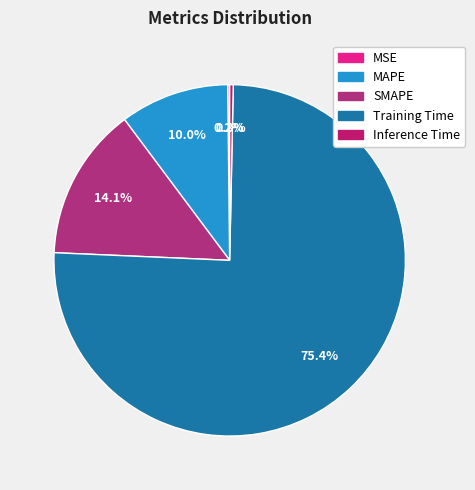

What percentage is the MAPE slice, to the nearest percent?

10%